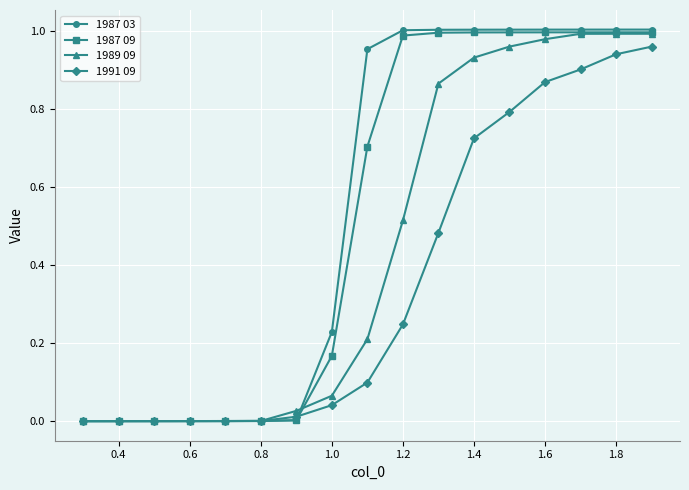

Which series has the widest spread of values?

1987 03